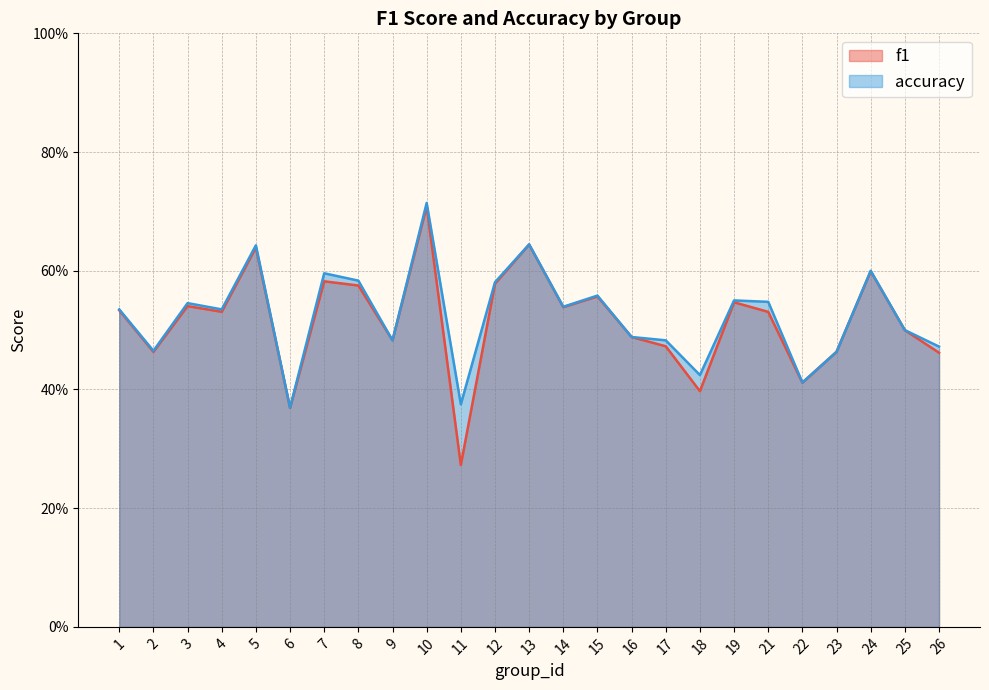

What are all the series names shown in the legend?

f1, accuracy